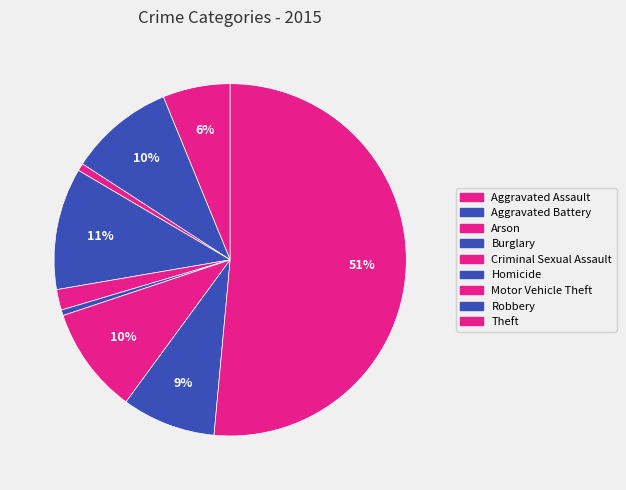

How much of the chart is everything except Theft?

48.5%